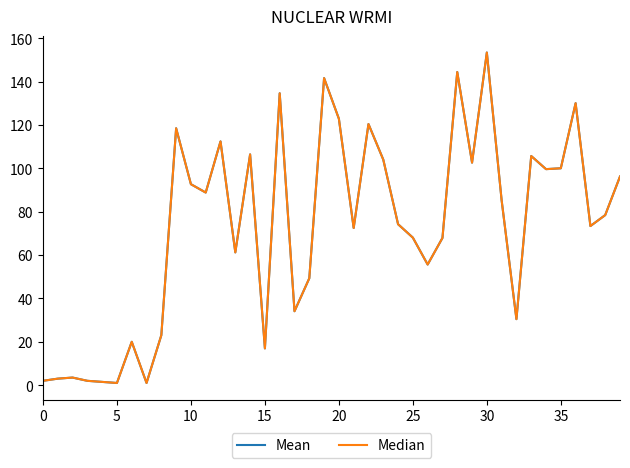

Which series has the largest range (max minus min)?

Mean